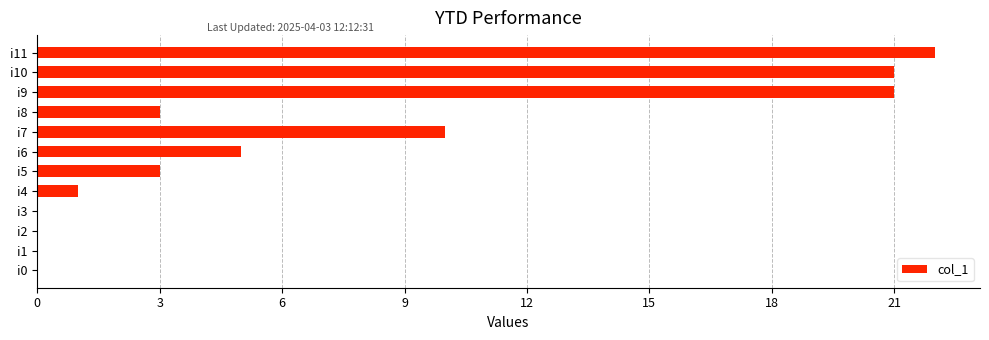

At which label is the value closest to 11?

i7